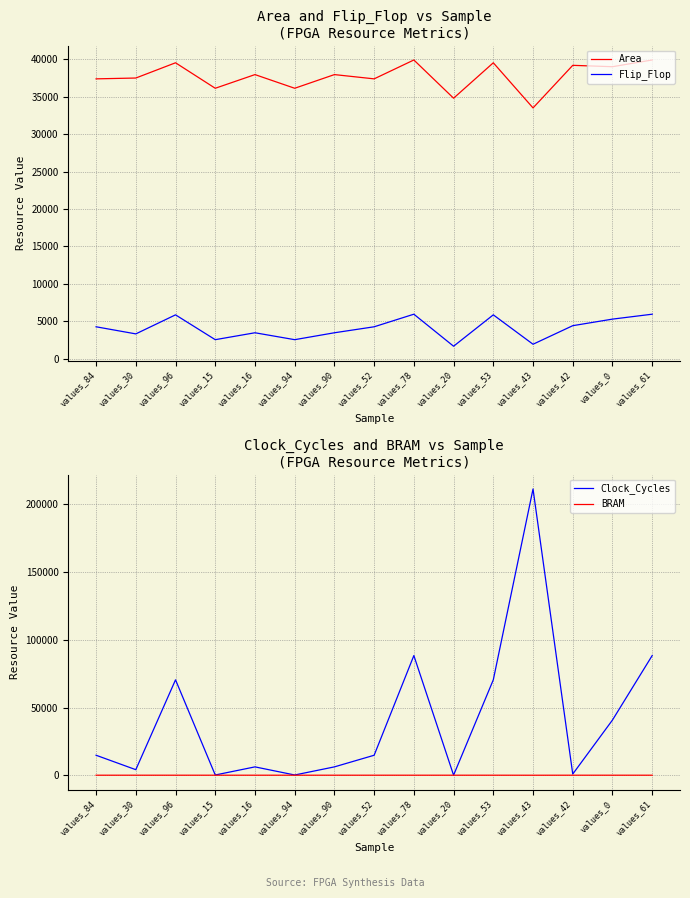

At which category is the sum across all series the highest?

values_43